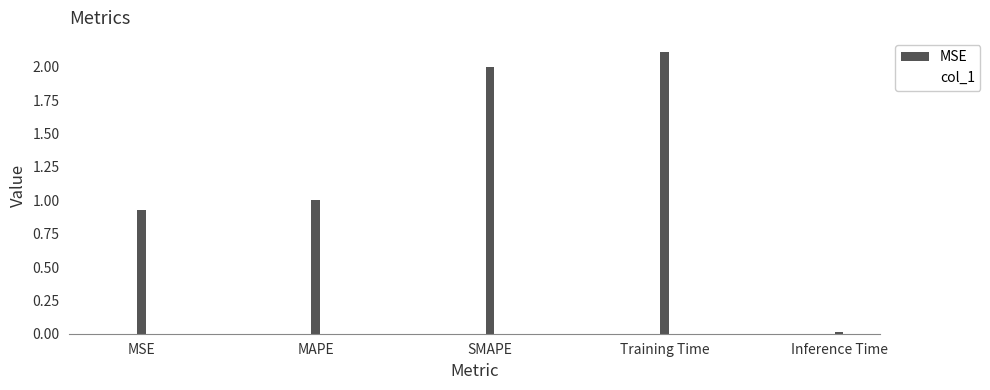

The value at MAPE is 1.3. True or false?

False